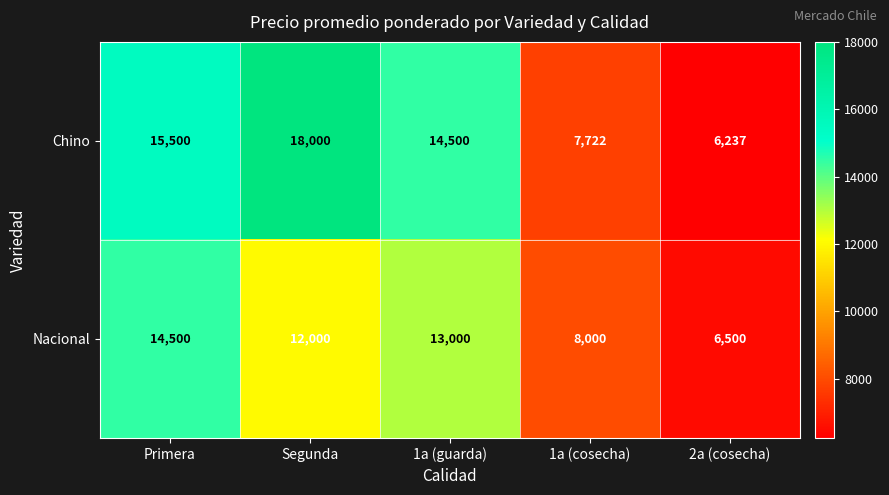

Rank the series by their maximum value, from highest to lowest.

Chino, Nacional